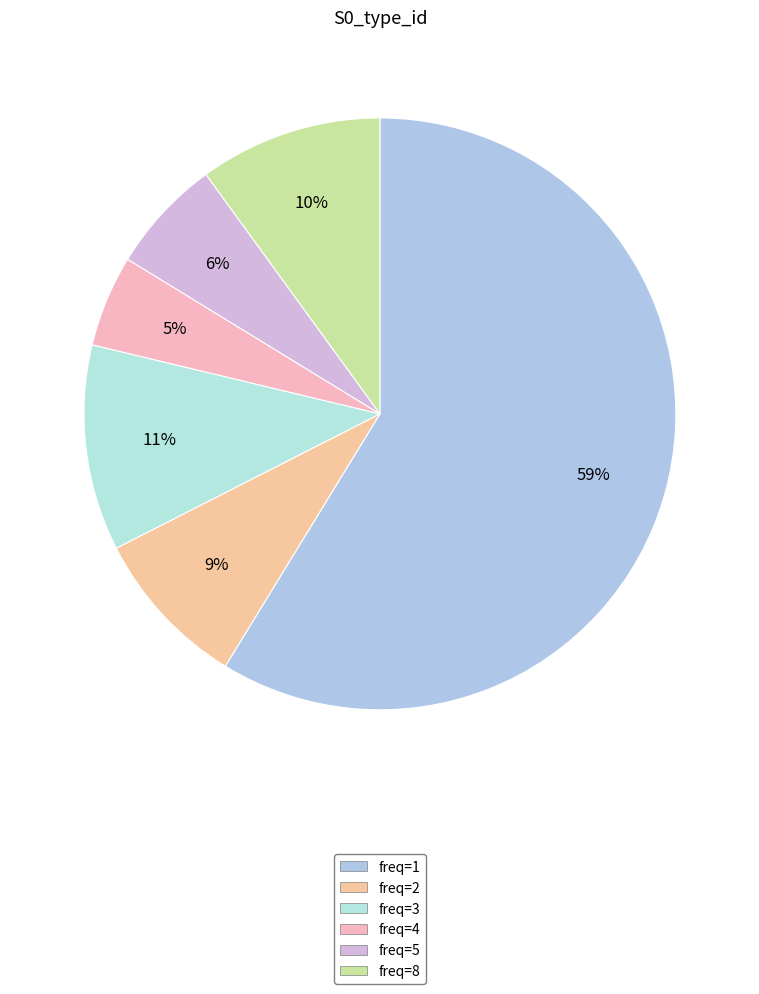

Is freq=4 the majority of the pie?

No